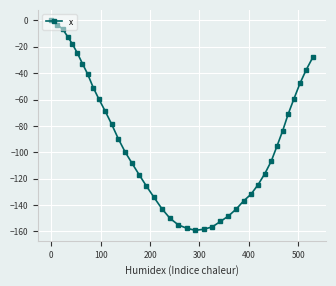

What is the smallest value displayed?

-159.1